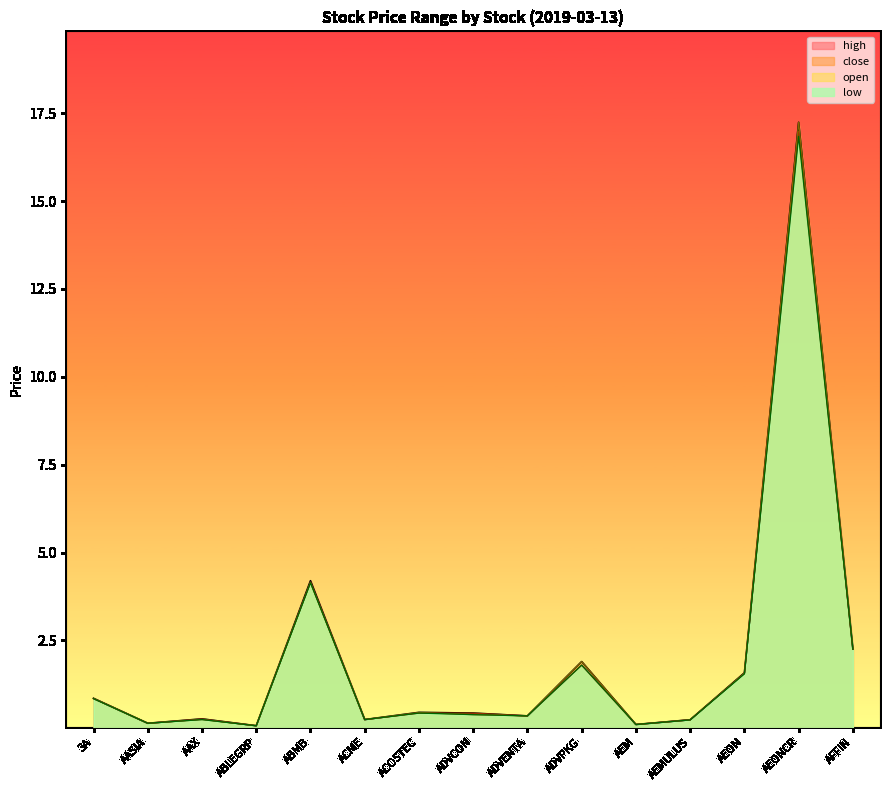

Which series changed the most between 3A and AEON?

high